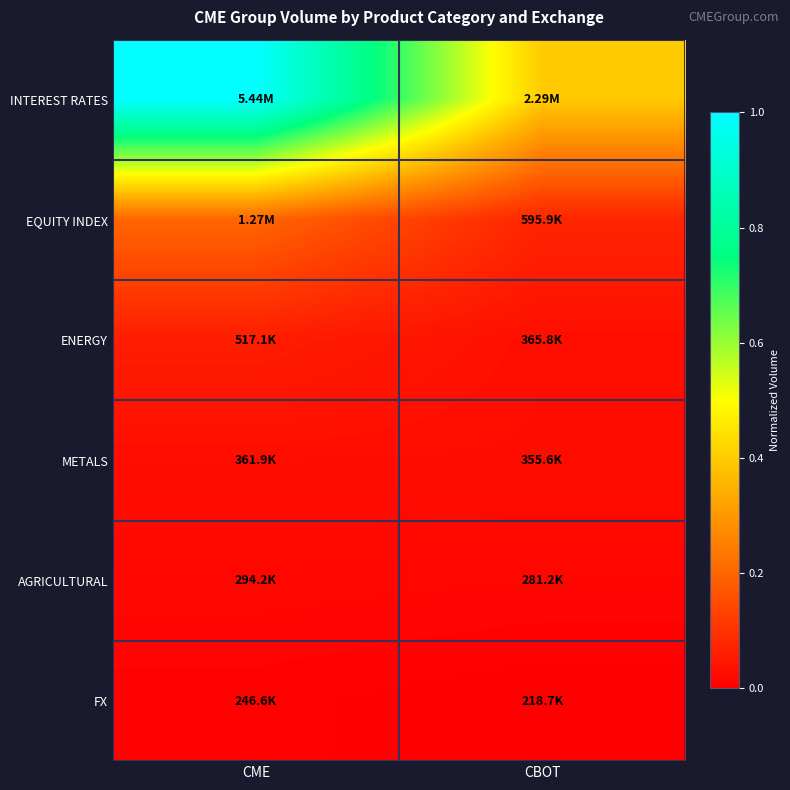

Reading right to left, what are all the values shown in this chart?

INTEREST RATES: CBOT=0.4	CME=1.0
EQUITY INDEX: CBOT=0.1	CME=0.2
ENERGY: CBOT=0.0	CME=0.1
METALS: CBOT=0.0	CME=0.0
AGRICULTURAL: CBOT=0.0	CME=0.0
FX: CBOT=0.0	CME=0.0